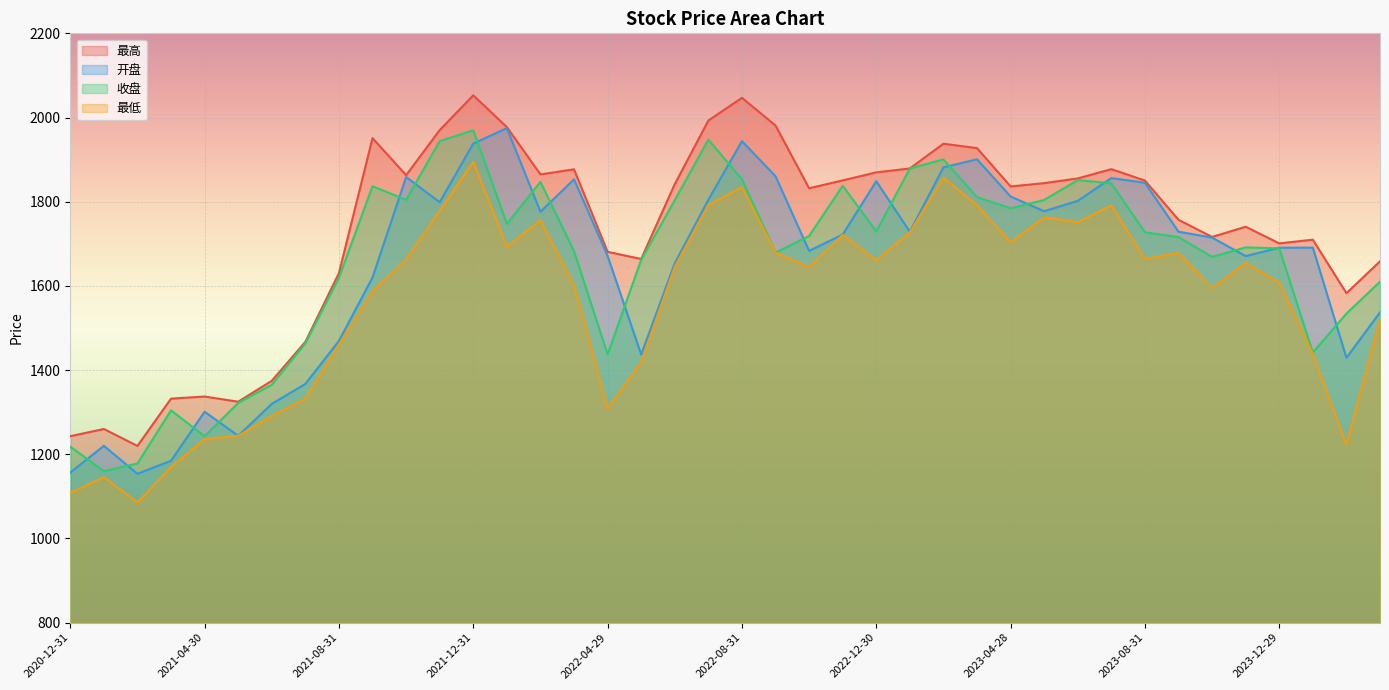

Which label corresponds to the largest value in the chart?

2021-12-31